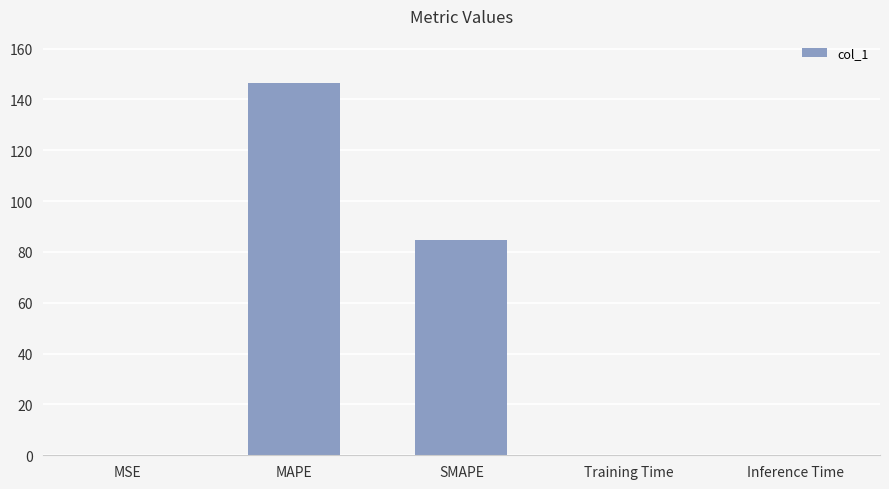

The chart shows a value of 90.9 at MAPE. True or false?

False